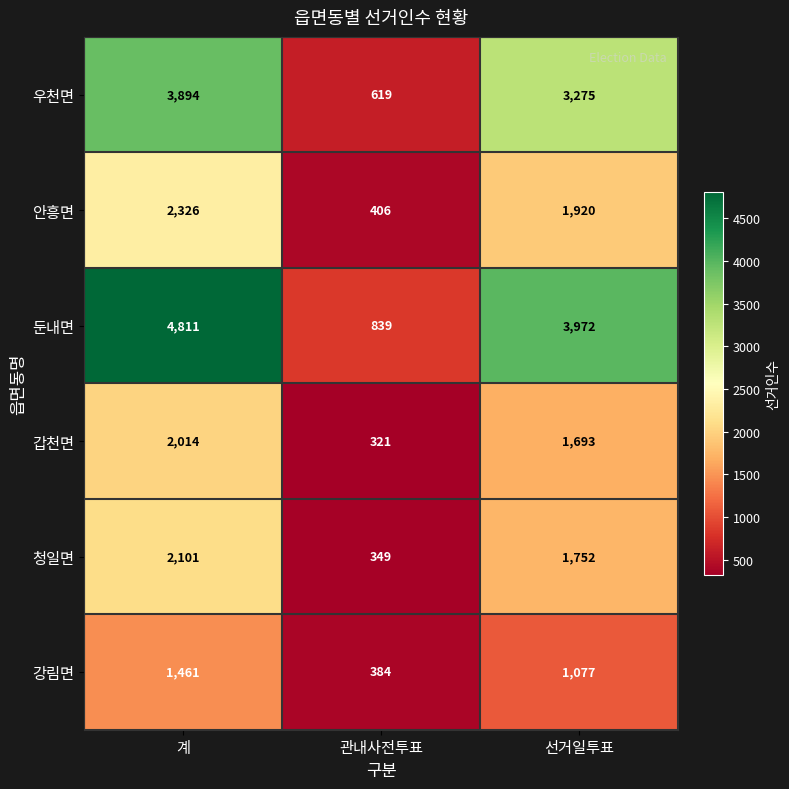

Which series changed the most between 관내사전투표 and 선거일투표?

둔내면